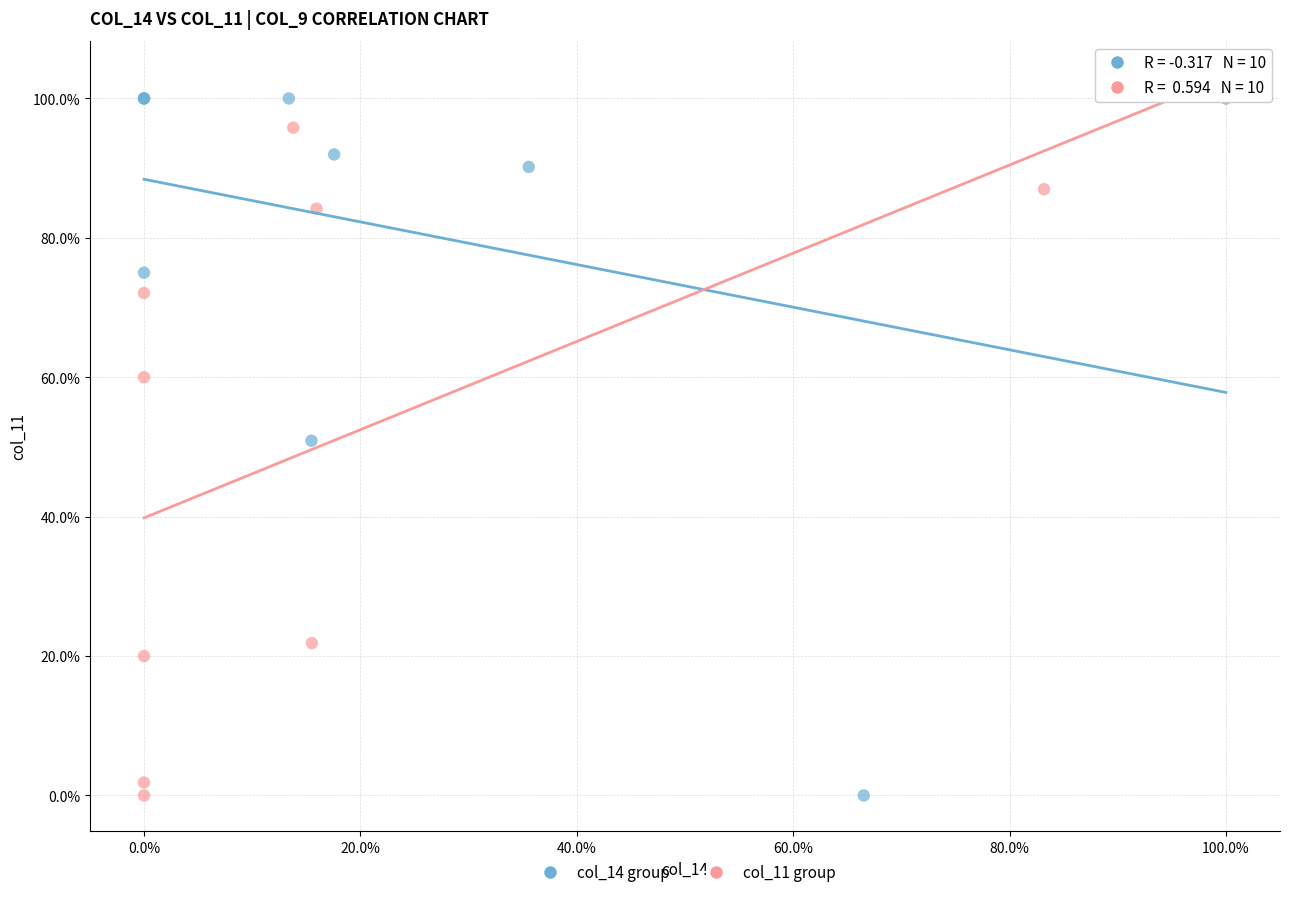

What are all the series names shown in the legend?

col_14 group, col_11 group